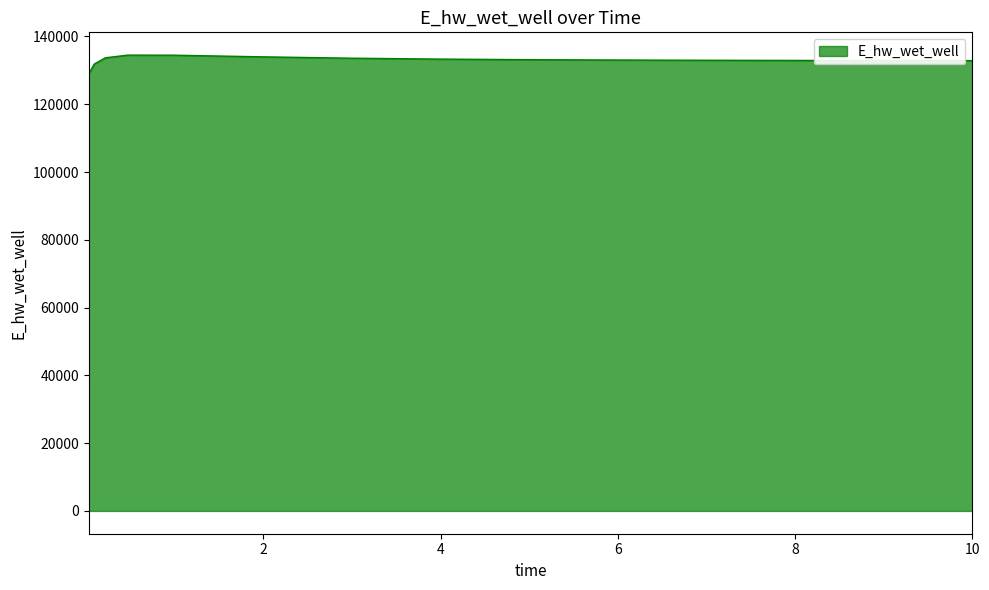

What is the maximum value shown in the chart?

134485.6